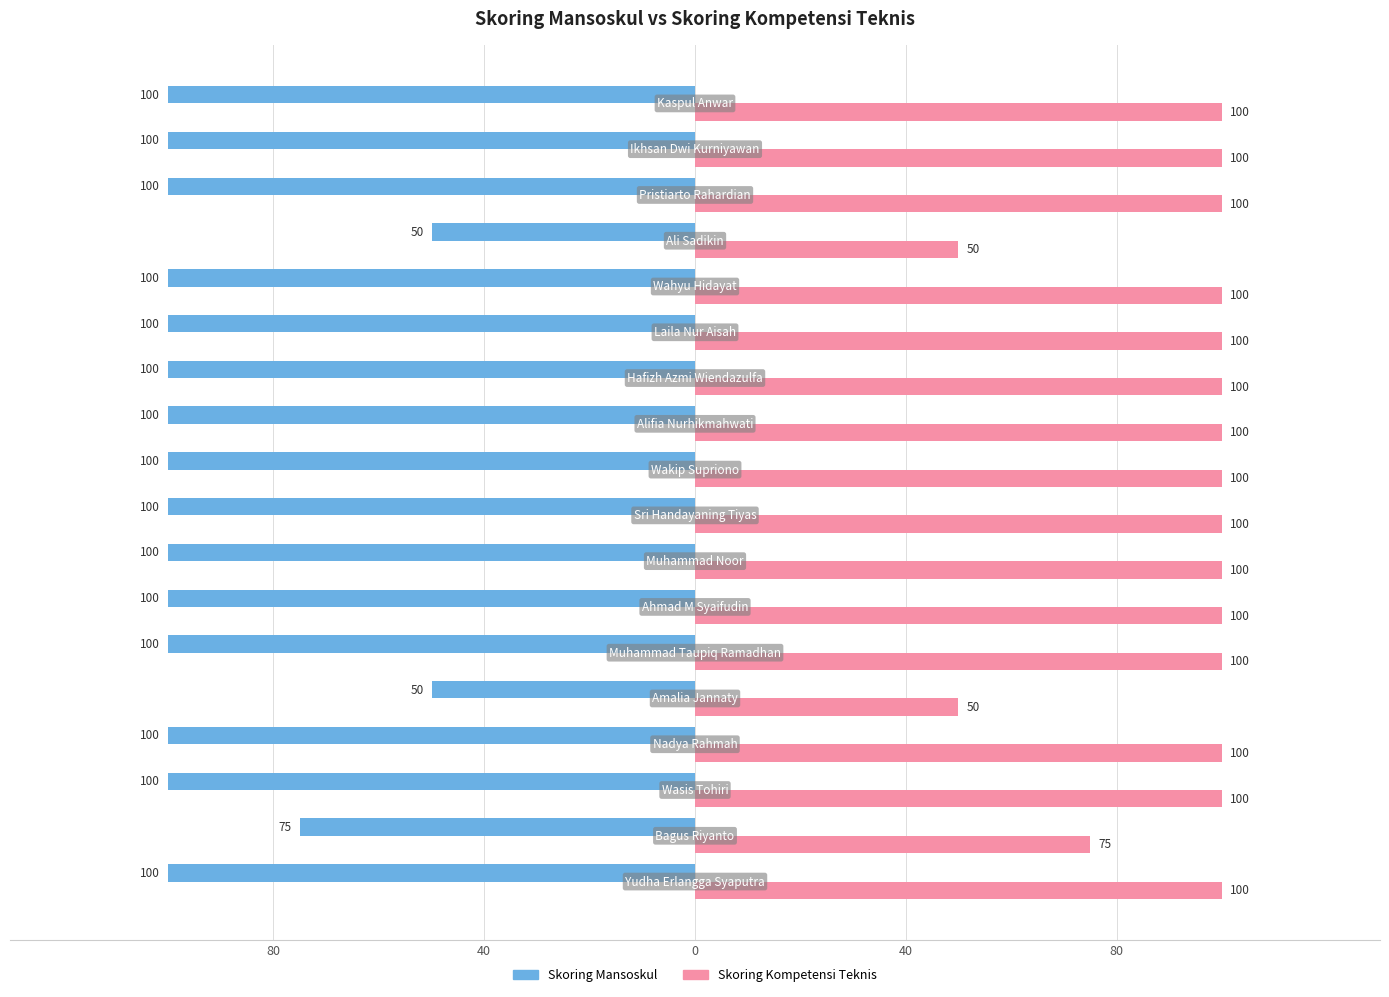

What are all the series names shown in the legend?

Skoring Mansoskul, Skoring Kompetensi Teknis